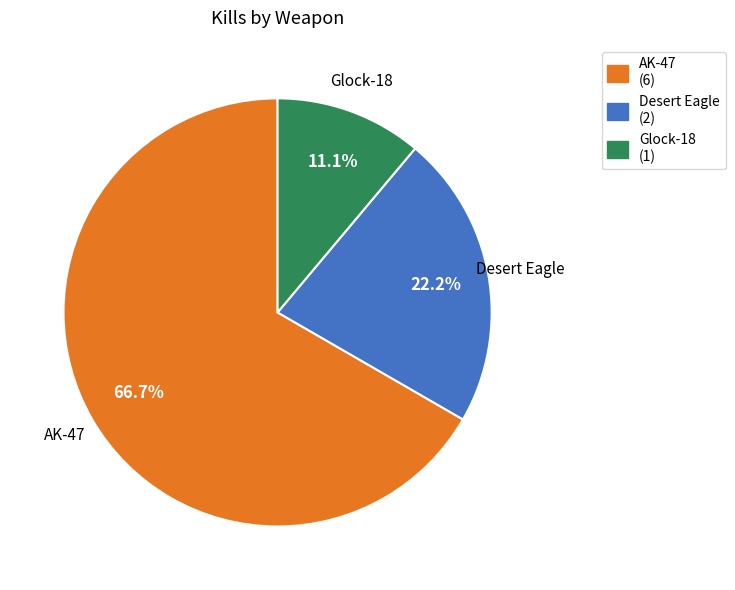

What portion of the pie excludes AK-47?

33.3%